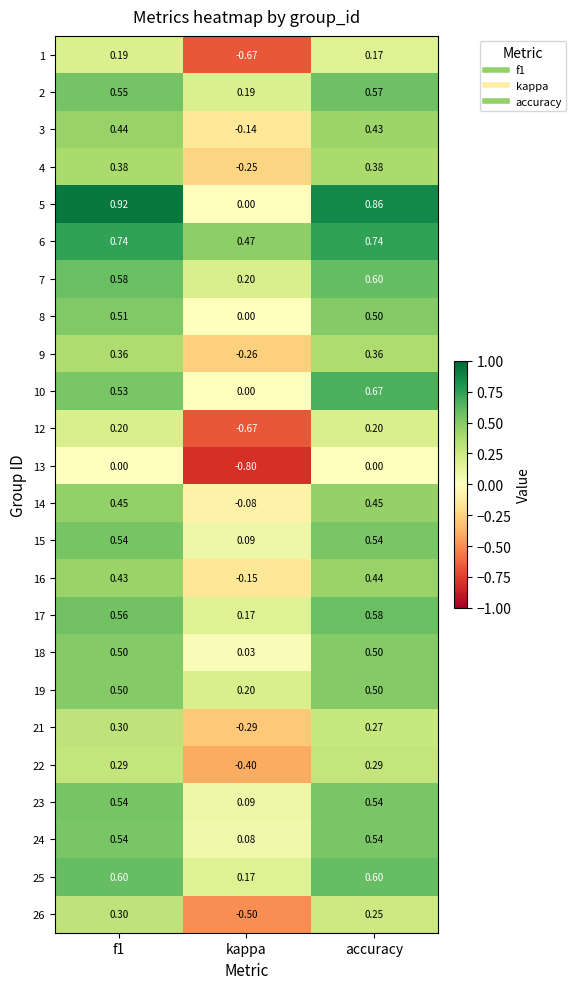

How many categories are shown in the chart?

3